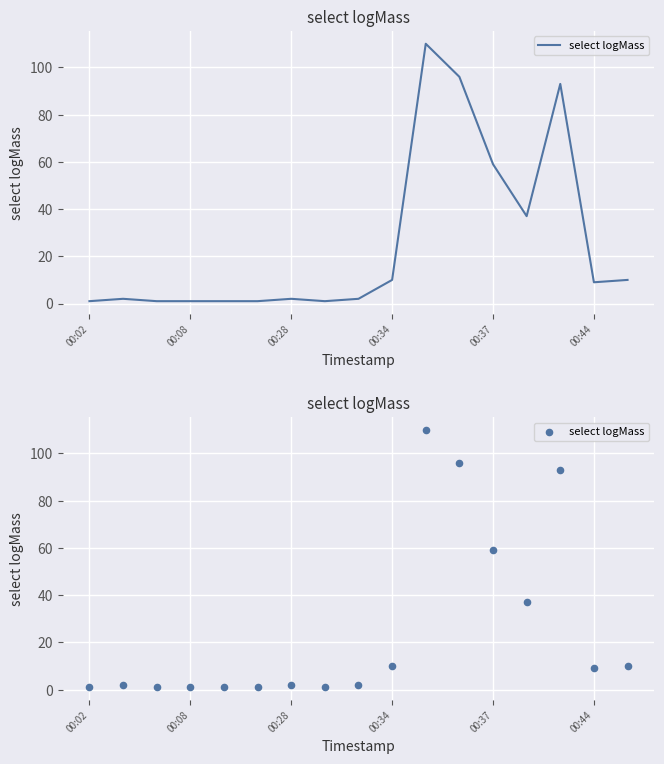

Which has a higher value, 14 or 13?

14